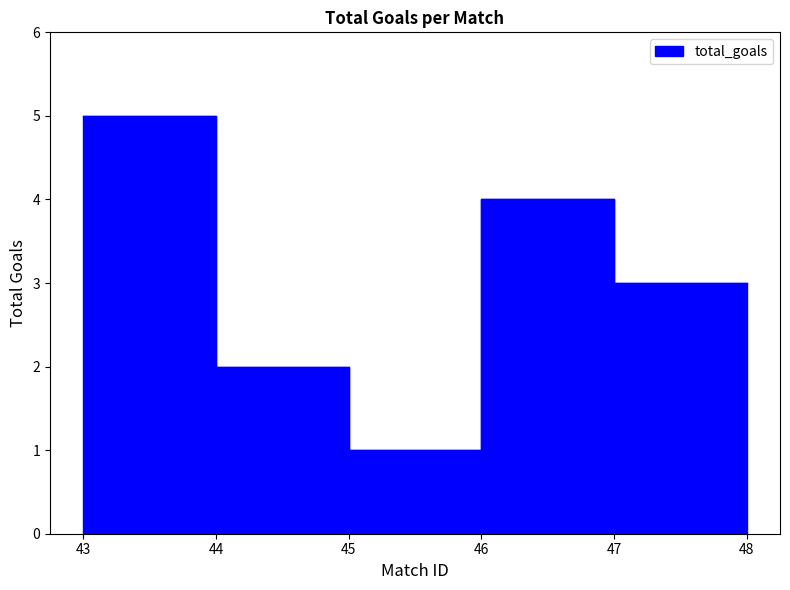

Which category has the lowest value across all series?

45